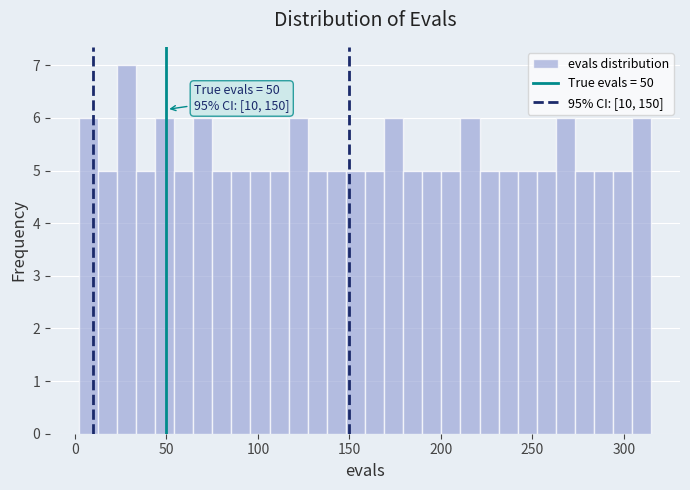

Around what value on the x-axis is the tallest bar? Give the approximate position of its centre, as read against the axis.

30